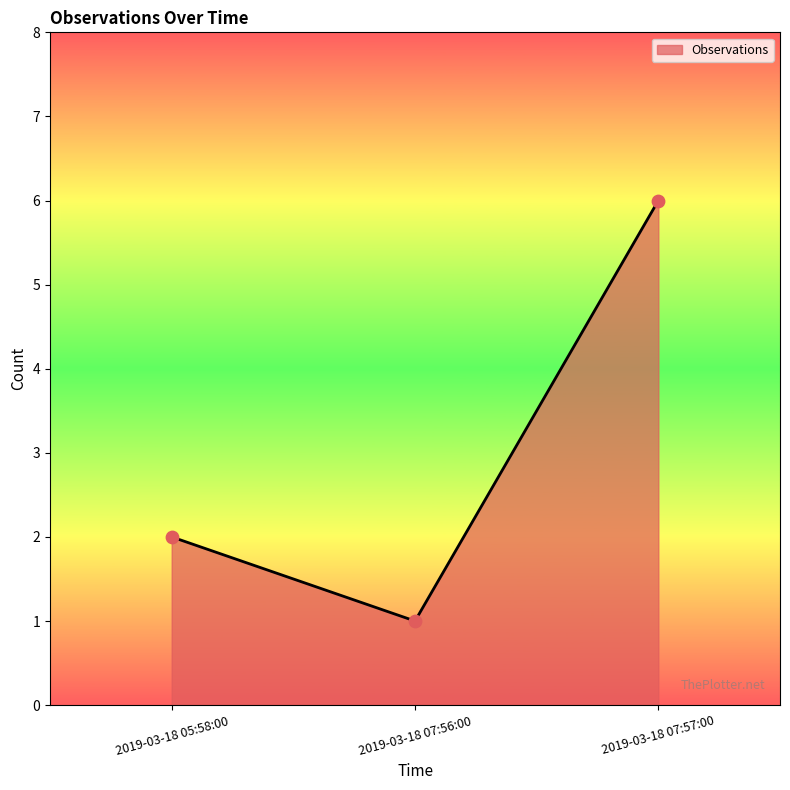

What is the change in value from 2019-03-18 05:58:00 to 2019-03-18 07:56:00?

-1